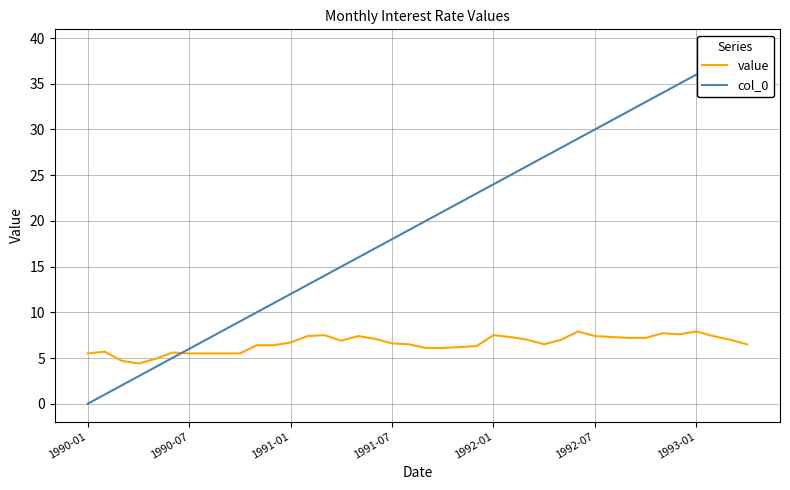

What is the lowest value of the value series?

4.4